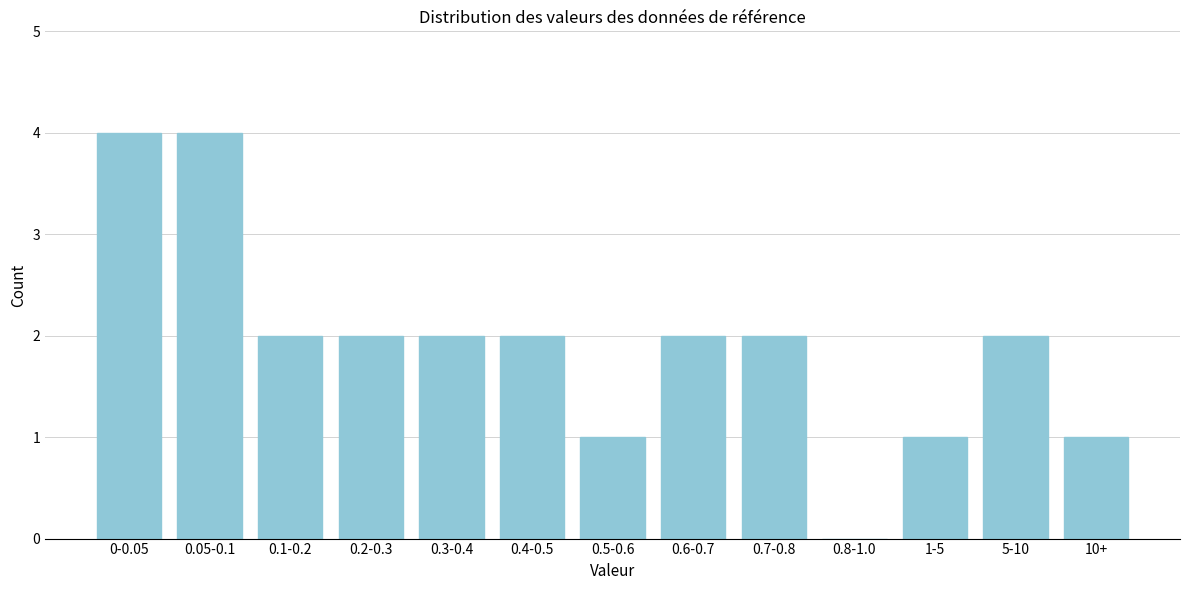

Reading right to left, transcribe all the data shown in this chart.

10+=1	5-10=2	1-5=1	0.8-1.0=0	0.7-0.8=2	0.6-0.7=2	0.5-0.6=1	0.4-0.5=2	0.3-0.4=2	0.2-0.3=2	0.1-0.2=2	0.05-0.1=4	0-0.05=4